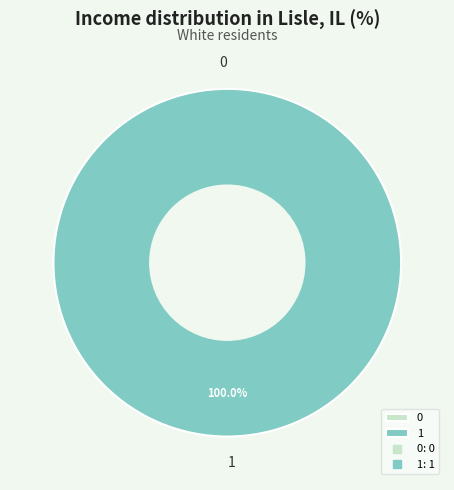

To the nearest percent, what is the average slice percentage?

50%